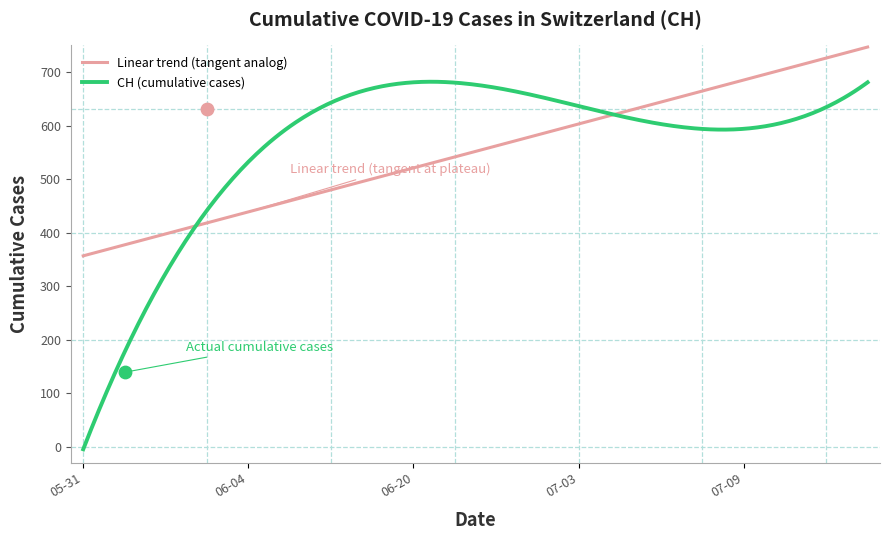

What is the highest value of the CH (cumulative cases) series?

681.9